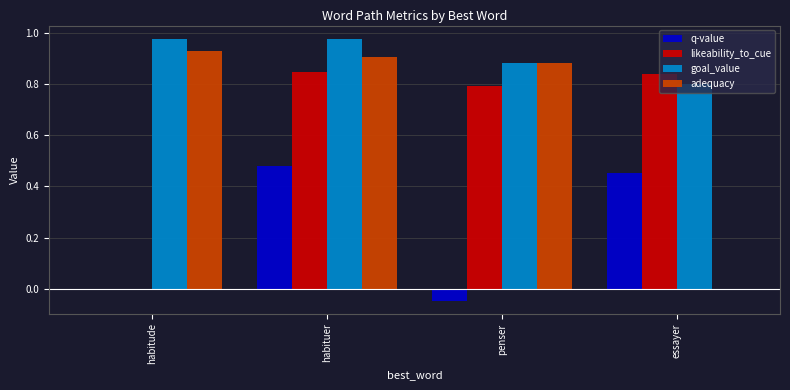

Between habitude and essayer, which series saw the biggest shift?

adequacy